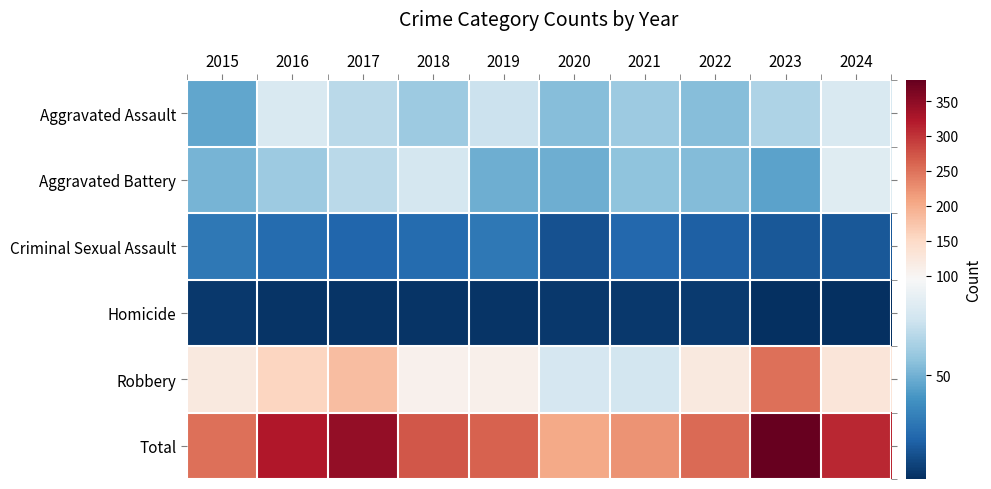

At 2017, list the series in order from smallest to largest.

Homicide, Criminal Sexual Assault, Aggravated Assault, Aggravated Battery, Robbery, Total